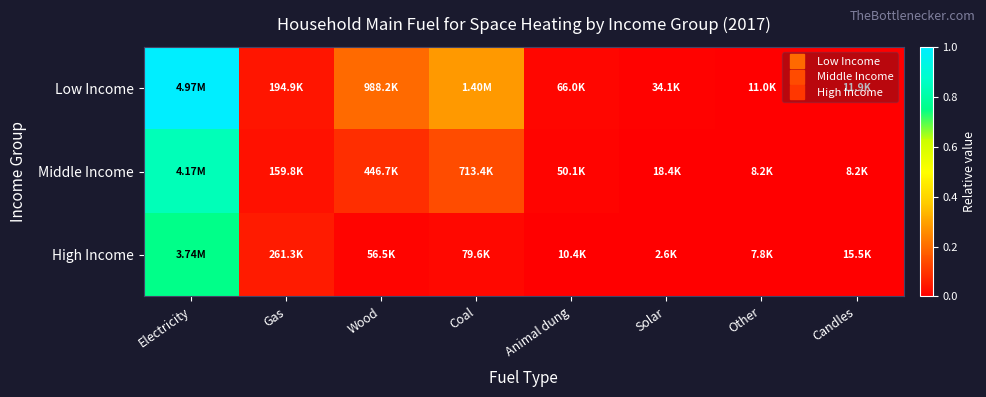

Reading left to right, list all the values displayed in this chart.

Low Income: Electricity=1.0	Gas=0.0	Wood=0.2	Coal=0.3	Animal dung=0.0	Solar=0.0	Other=0.0	Candles=0.0
Middle Income: Electricity=0.8	Gas=0.0	Wood=0.1	Coal=0.1	Animal dung=0.0	Solar=0.0	Other=0.0	Candles=0.0
High Income: Electricity=0.8	Gas=0.1	Wood=0.0	Coal=0.0	Animal dung=0.0	Solar=0.0	Other=0.0	Candles=0.0